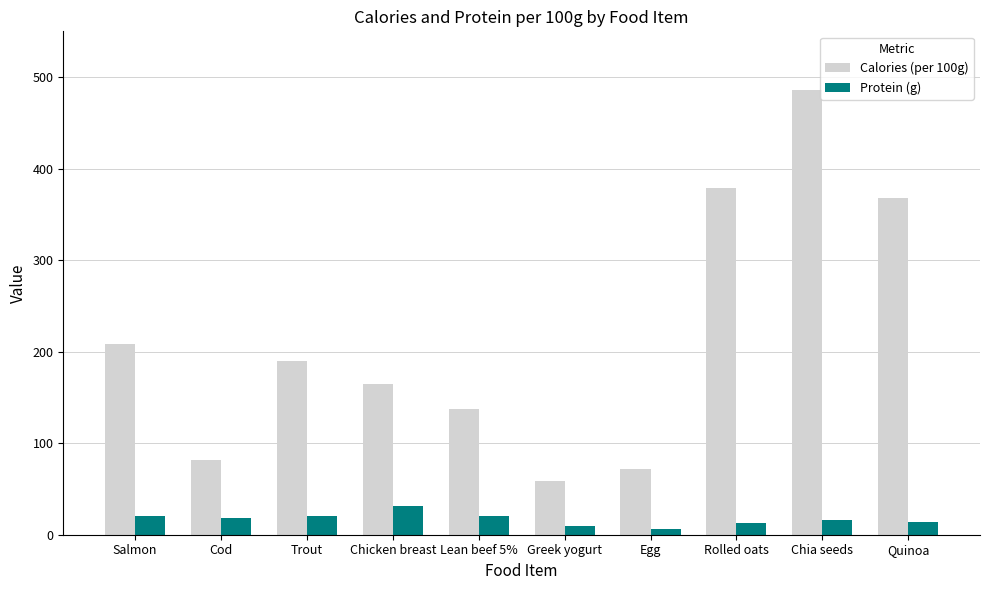

What is the maximum value shown in the chart?

486